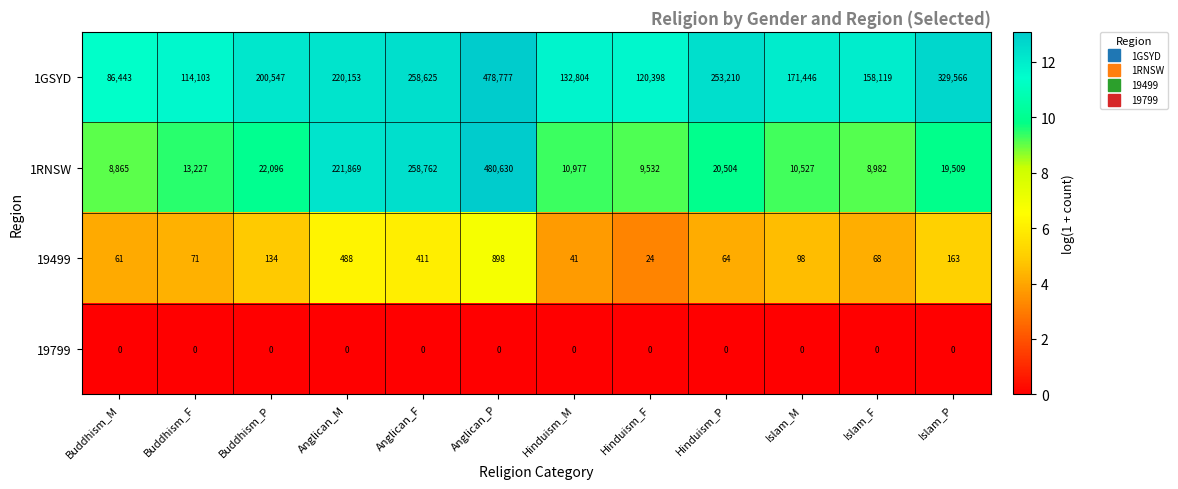

What is the lowest value of the 19499 series?

24